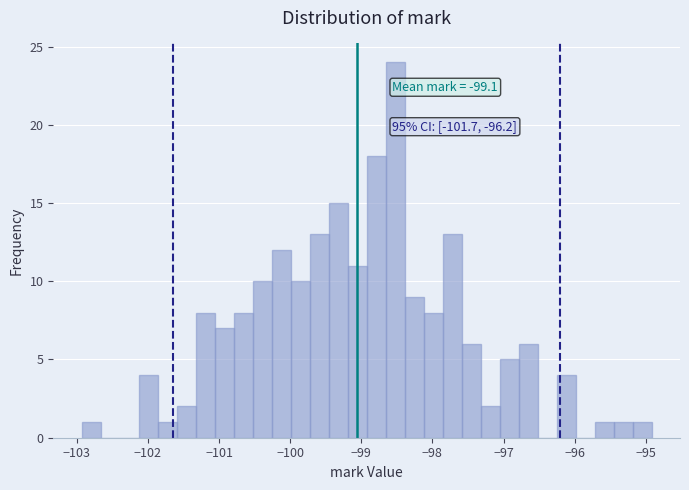

Around what value on the x-axis is the tallest bar? Give the approximate position of its centre, as read against the axis.

-98.5